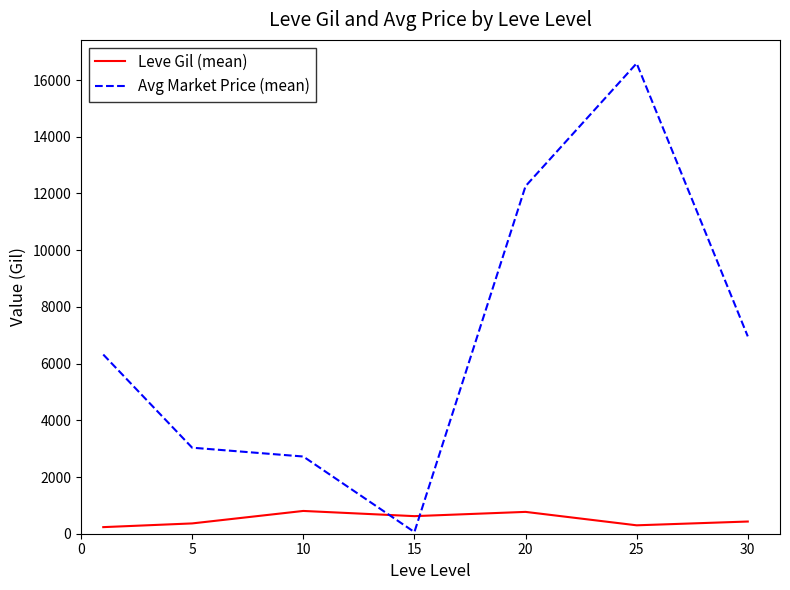

After their last crossing, which series has the higher values: Leve Gil (mean) or Avg Market Price (mean)?

Avg Market Price (mean)